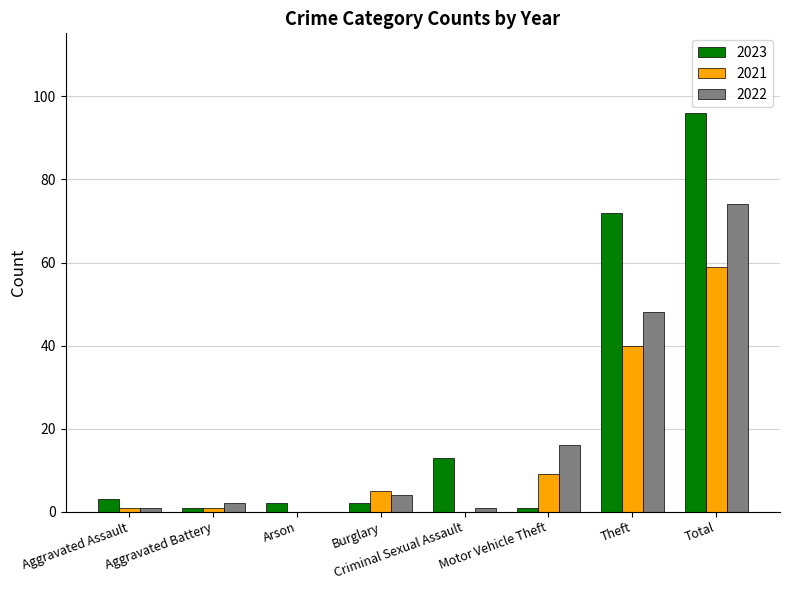

Read the 2022 value at Theft.

48